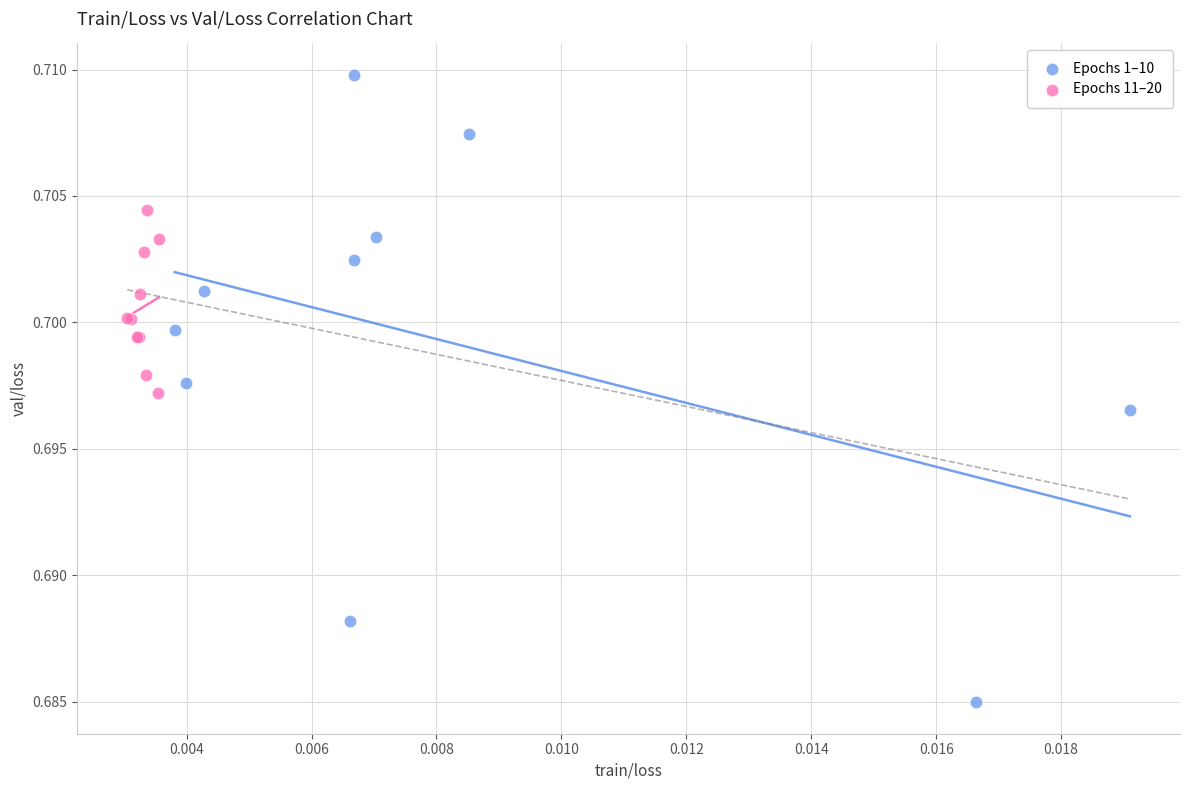

Which series contains the lowest Y value?

Epochs 1–10